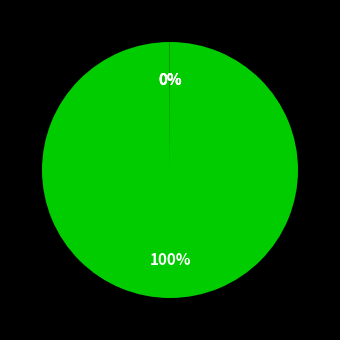

To the nearest percent, what is the average slice percentage?

25%